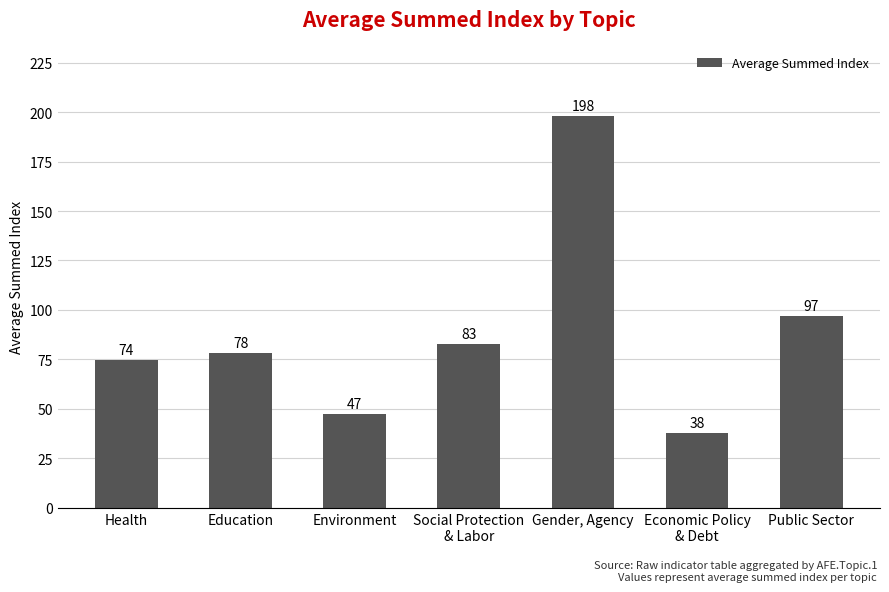

At which label is the value closest to 118?

Public Sector